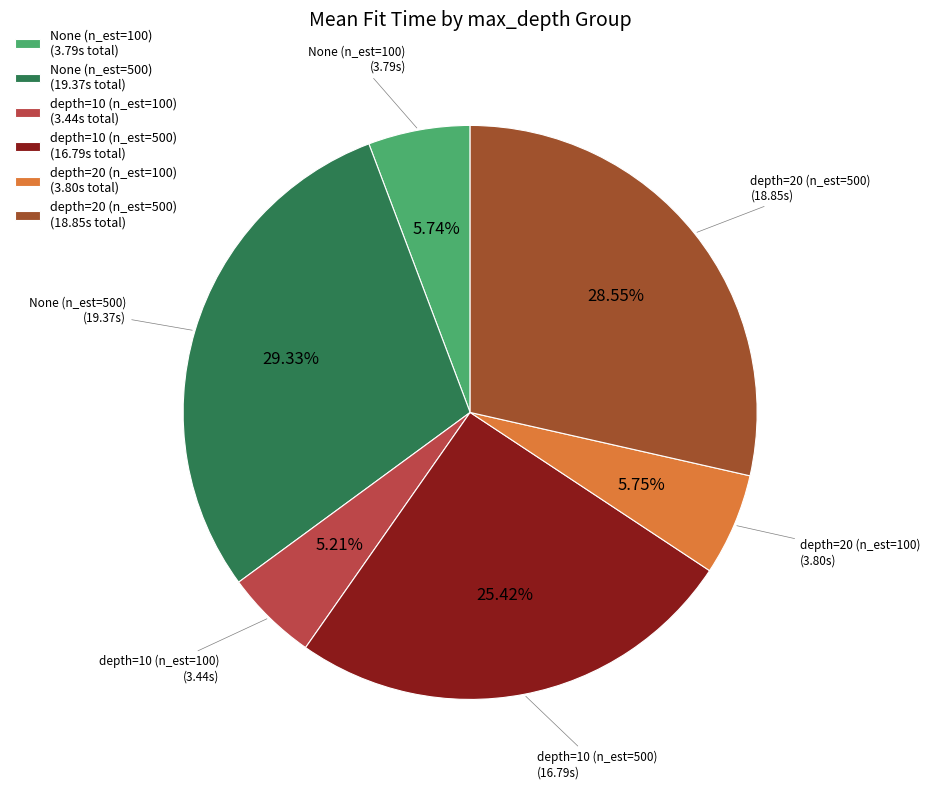

Do depth=10 (n_est=500) (16.79s total) and None (n_est=500) (19.37s total) together represent more than half of the pie?

Yes